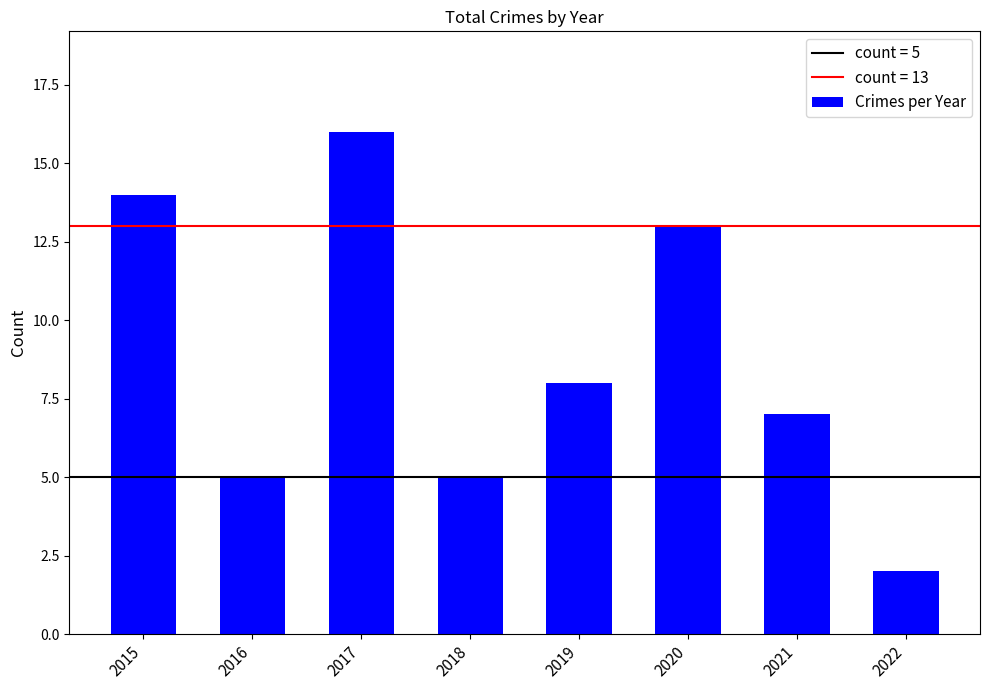

At which label is the value closest to 9?

2019